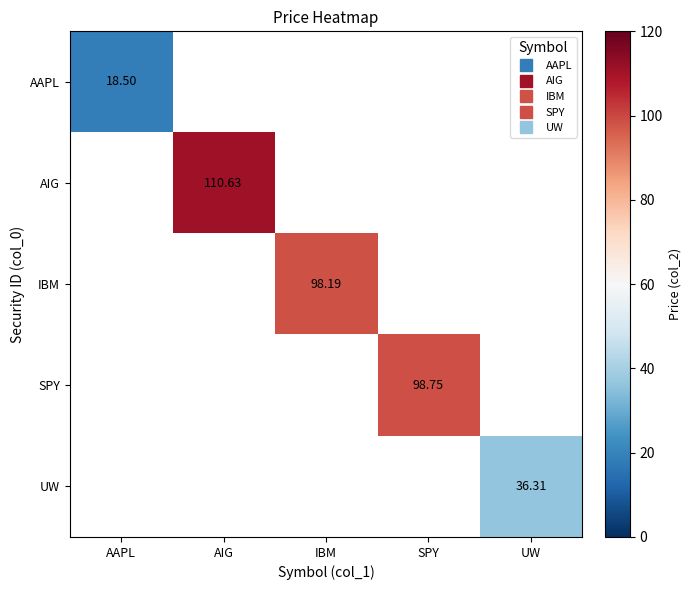

Is the value of AIG at UW greater than the value of IBM at AIG?

No